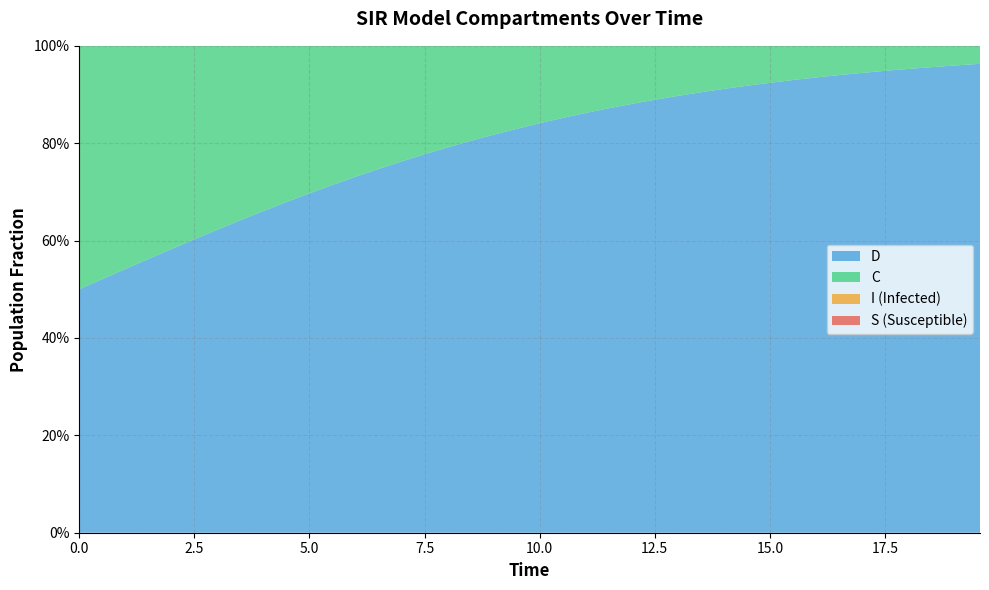

Reading left to right, transcribe all the data shown in this chart.

S: 0=1.0	1=1.0	2=1.0	3=1.0	4=1.0	5=1.0	6=1.0	7=1.0	8=1.0	9=1.0	10=1.0	11=1.0	12=1.0	13=1.0	14=1.0	15=1.0	16=1.0	17=1.0	18=1.0	19=1.0	20=1.0	21=1.0	22=1.0	23=1.0	24=1.0	25=1.0	26=1.0	27=1.0	28=1.0	29=1.0	30=1.0	31=1.0	32=1.0	33=1.0	34=1.0	35=1.0	36=1.0	37=1.0	38=1.0	39=1.0
I: 0=0.0	1=0.0	2=0.0	3=0.0	4=0.0	5=0.0	6=0.0	7=0.0	8=0.0	9=0.0	10=0.0	11=0.0	12=0.0	13=0.0	14=0.0	15=0.0	16=0.0	17=0.0	18=0.0	19=0.0	20=0.0	21=0.0	22=0.0	23=0.0	24=0.0	25=0.0	26=0.0	27=0.0	28=0.0	29=0.0	30=0.0	31=0.0	32=0.0	33=0.0	34=0.0	35=0.0	36=0.0	37=0.0	38=0.0	39=0.0
C: 0=0.5	1=0.5	2=0.5	3=0.4	4=0.4	5=0.4	6=0.4	7=0.4	8=0.3	9=0.3	10=0.3	11=0.3	12=0.3	13=0.3	14=0.2	15=0.2	16=0.2	17=0.2	18=0.2	19=0.2	20=0.2	21=0.1	22=0.1	23=0.1	24=0.1	25=0.1	26=0.1	27=0.1	28=0.1	29=0.1	30=0.1	31=0.1	32=0.1	33=0.1	34=0.1	35=0.1	36=0.0	37=0.0	38=0.0	39=0.0
D: 0=0.5	1=0.5	2=0.5	3=0.6	4=0.6	5=0.6	6=0.6	7=0.6	8=0.7	9=0.7	10=0.7	11=0.7	12=0.7	13=0.7	14=0.8	15=0.8	16=0.8	17=0.8	18=0.8	19=0.8	20=0.8	21=0.9	22=0.9	23=0.9	24=0.9	25=0.9	26=0.9	27=0.9	28=0.9	29=0.9	30=0.9	31=0.9	32=0.9	33=0.9	34=0.9	35=0.9	36=1.0	37=1.0	38=1.0	39=1.0